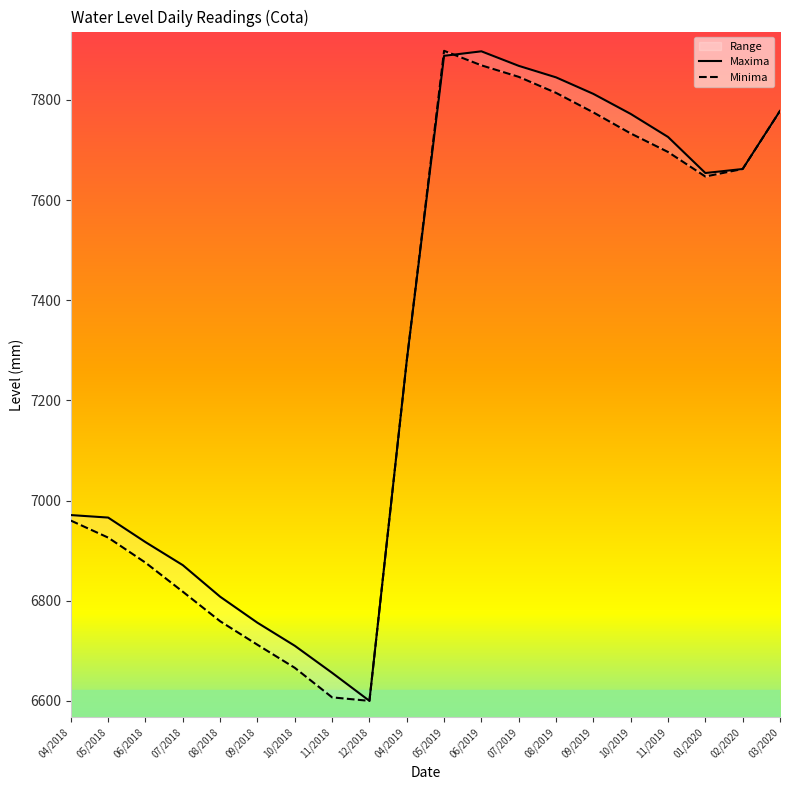

Where is the first local minimum for Maxima?

12/2018